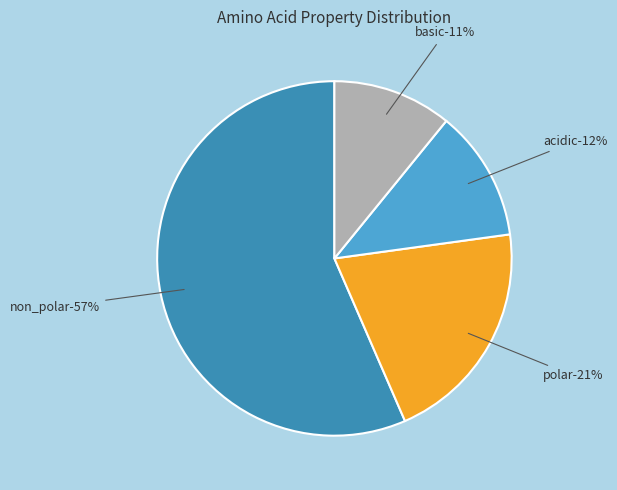

Rank the categories by value from highest to lowest.

non_polar, polar, acidic, basic